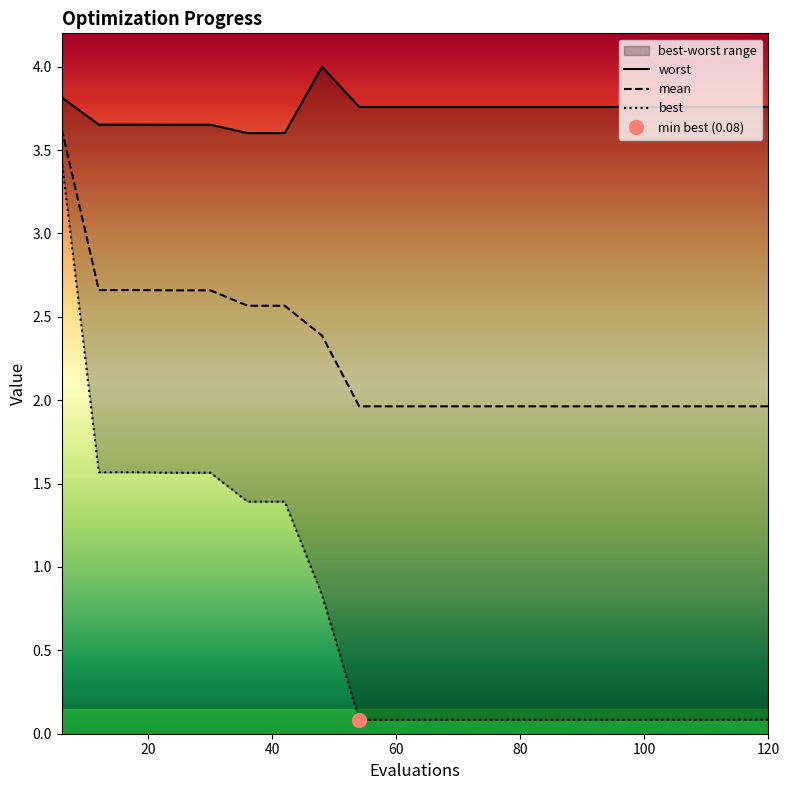

What is the average value of the best series?

0.7